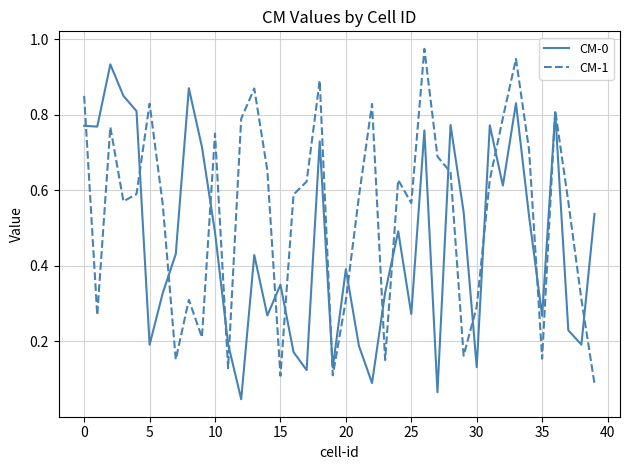

Which series has the largest total across all categories?

CM-1